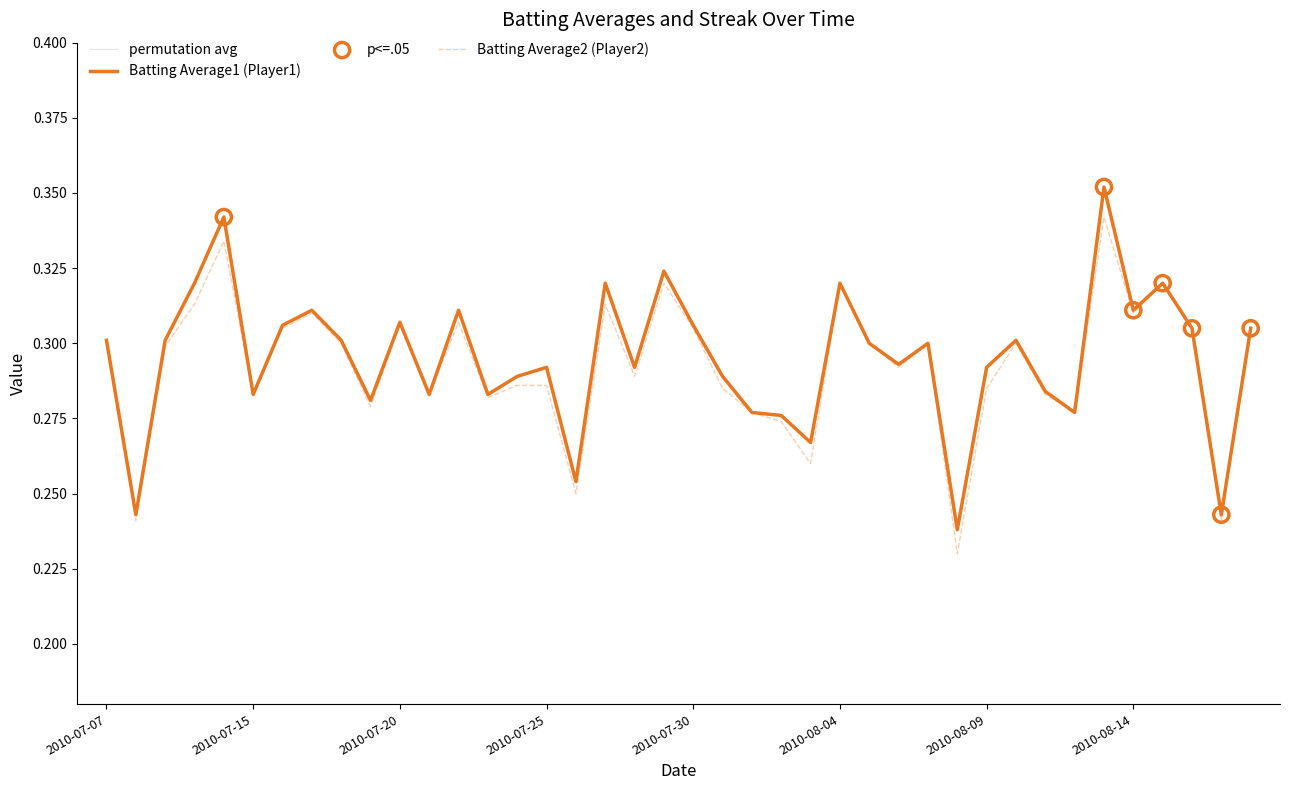

Which series has the largest total across all categories?

Batting Average1